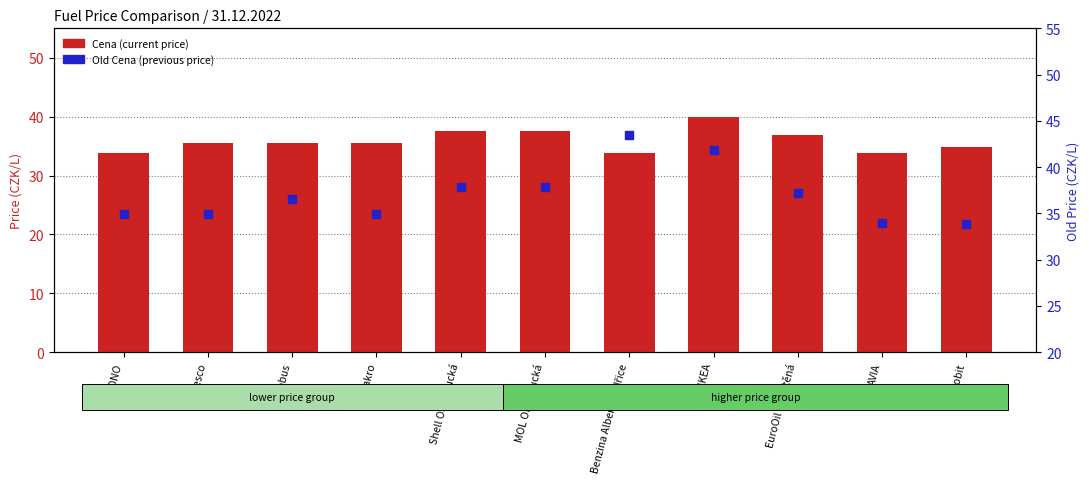

Which series has the largest total across all categories?

Old Cena (previous price)